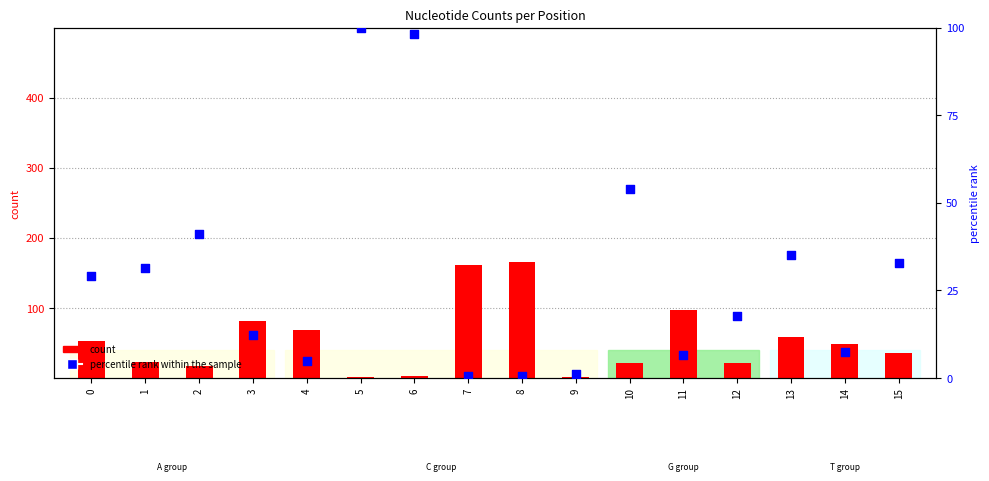

What are all the series names shown in the legend?

count, percentile rank within the sample